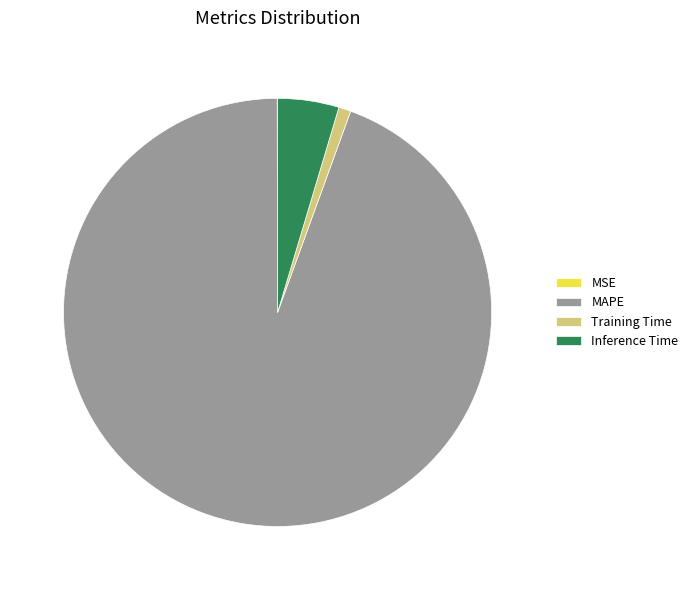

Which slice is the largest?

MAPE